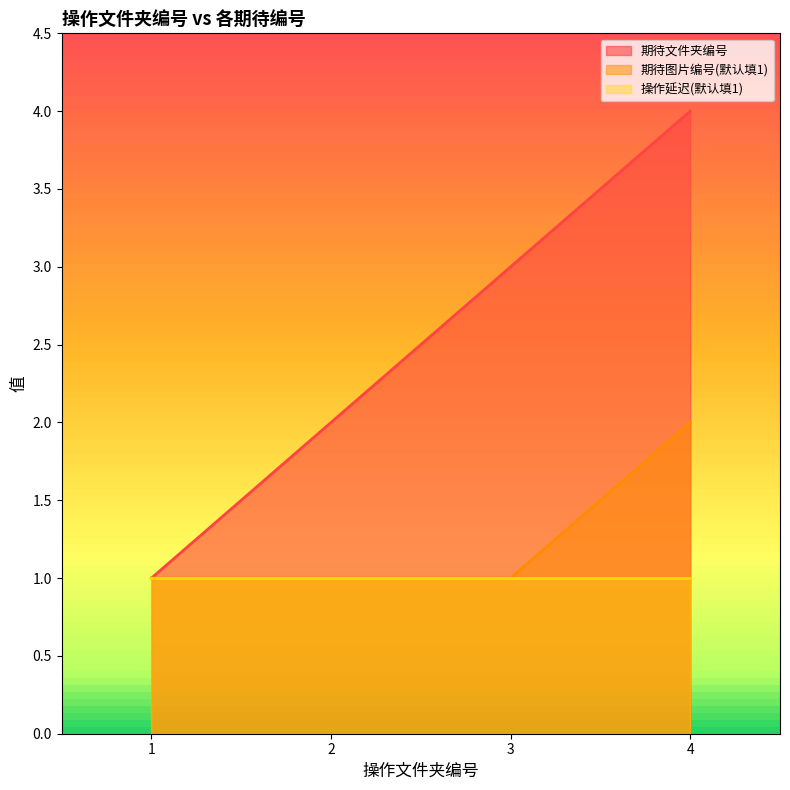

Does the chart display data point markers on the line(s)?

No